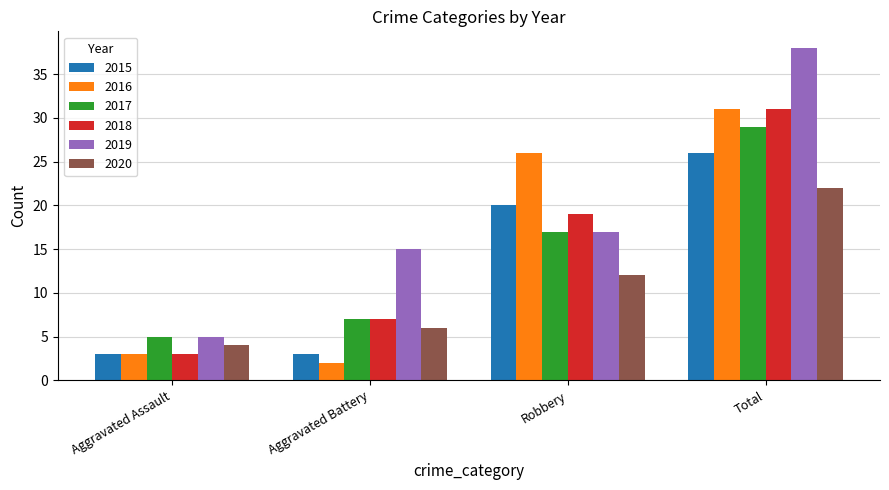

What is the spread (max minus min) of values at Total?

16